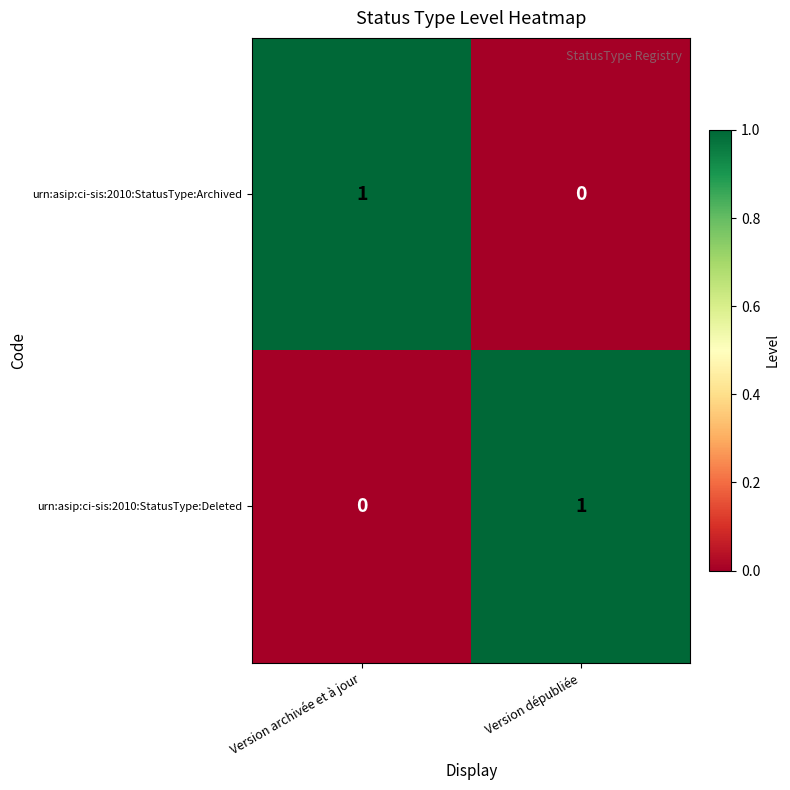

The urn:asip:ci-sis:2010:StatusType:Deleted series shows 0 at Version archivée et à jour. True or false?

True